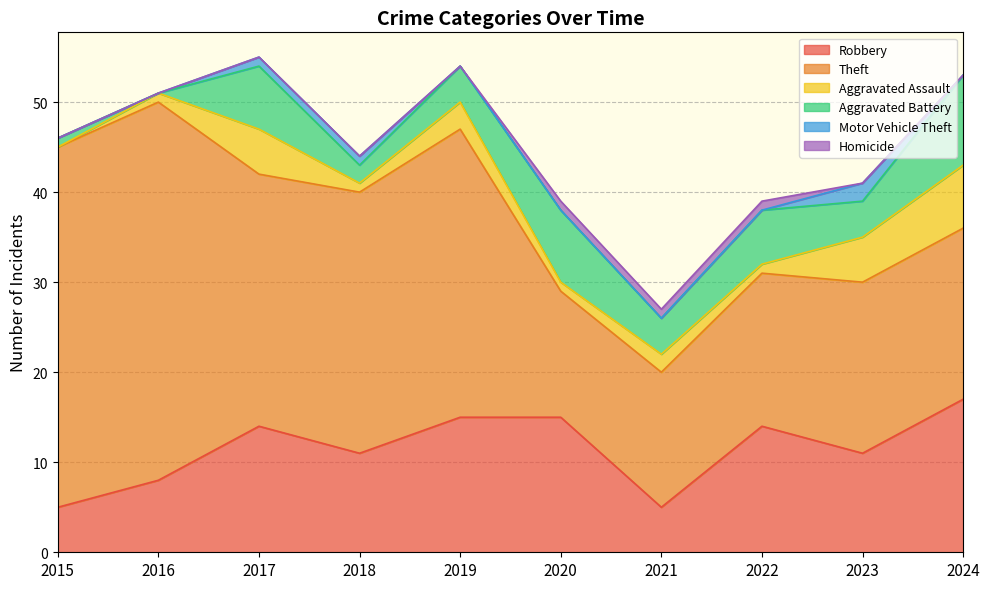

Reading left to right, transcribe all the data shown in this chart.

Robbery: 2015=5	2016=8	2017=14	2018=11	2019=15	2020=15	2021=5	2022=14	2023=11	2024=17
Theft: 2015=40	2016=42	2017=28	2018=29	2019=32	2020=14	2021=15	2022=17	2023=19	2024=19
Aggravated Assault: 2015=0	2016=1	2017=5	2018=1	2019=3	2020=1	2021=2	2022=1	2023=5	2024=7
Aggravated Battery: 2015=1	2016=0	2017=7	2018=2	2019=4	2020=8	2021=4	2022=6	2023=4	2024=10
Motor Vehicle Theft: 2015=0	2016=0	2017=1	2018=1	2019=0	2020=0	2021=0	2022=0	2023=2	2024=0
Homicide: 2015=0	2016=0	2017=0	2018=0	2019=0	2020=1	2021=1	2022=1	2023=0	2024=0